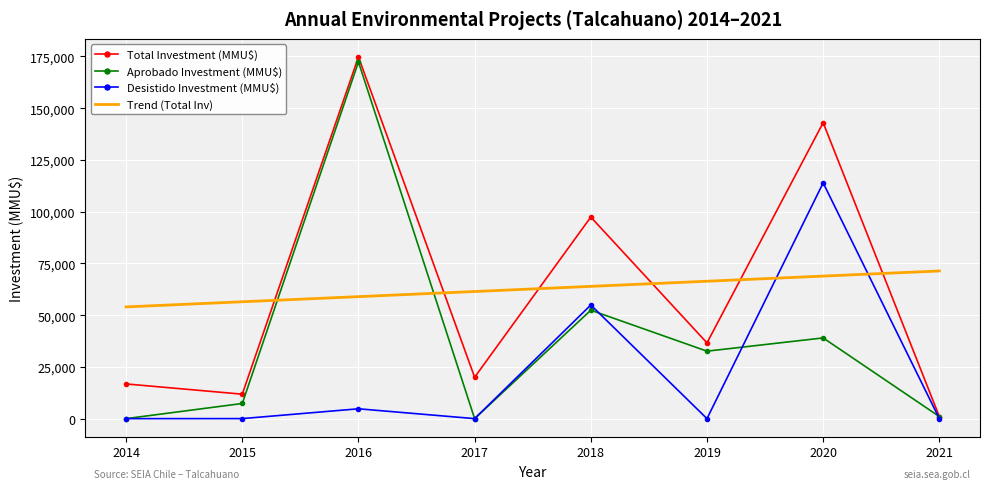

At which category is the sum across all series the highest?

2016